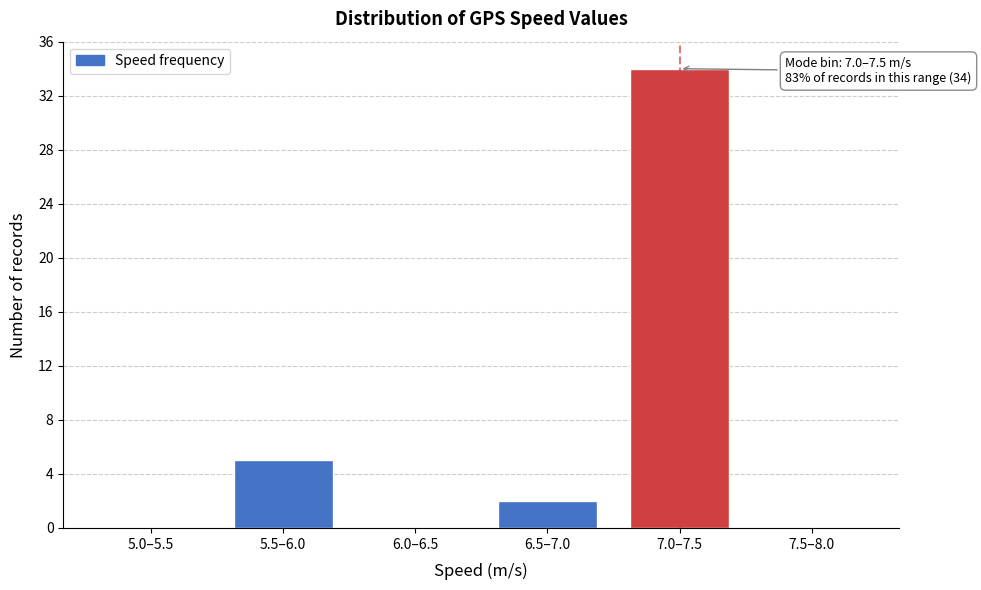

Reading left to right, what are all the values shown in this chart?

5.0–5.5=0	5.5–6.0=5	6.0–6.5=0	6.5–7.0=2	7.0–7.5=34	7.5–8.0=0